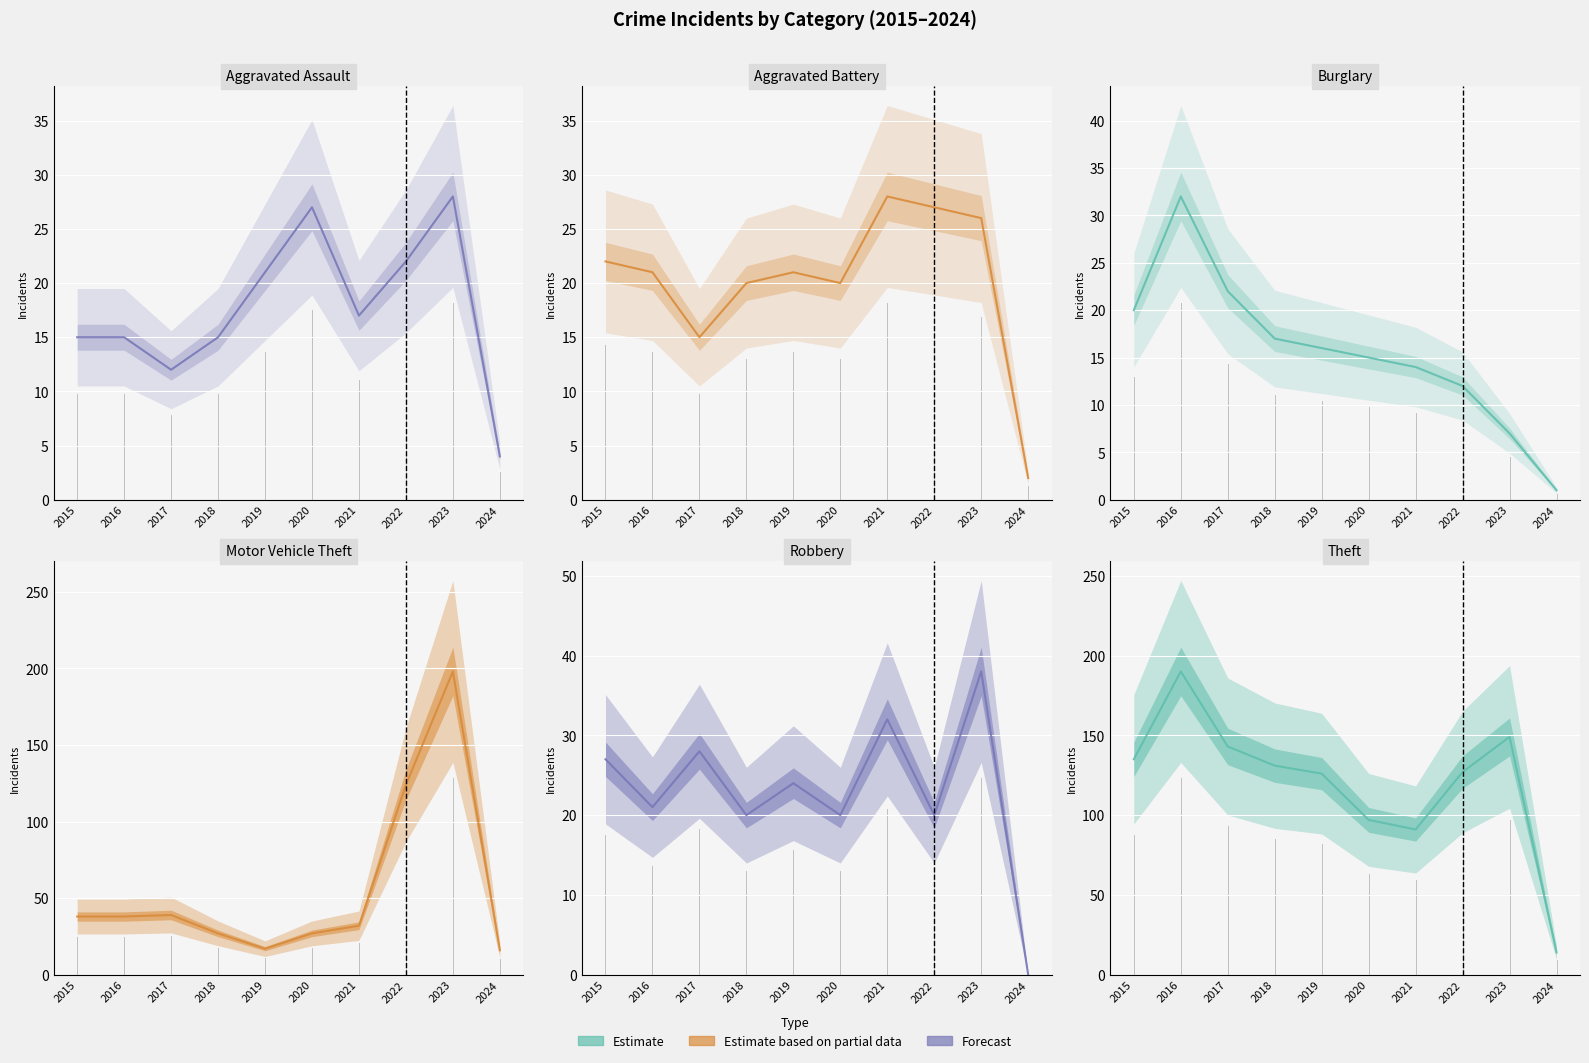

Is the value of Robbery at 2018 greater than the value of Aggravated Assault at 2024?

Yes